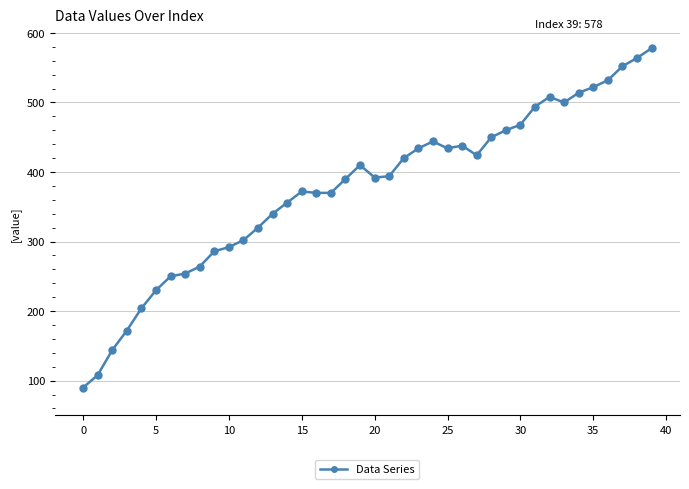

How many values are below 394?

20